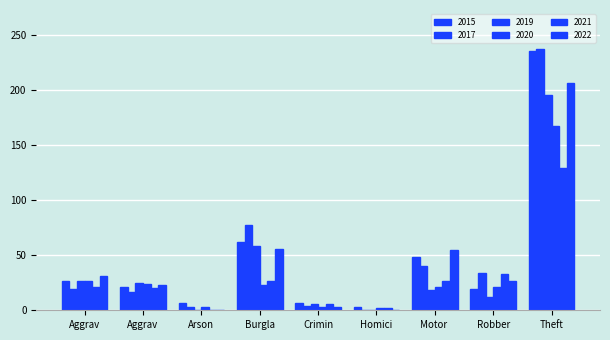

How many categories are shown in the chart?

9